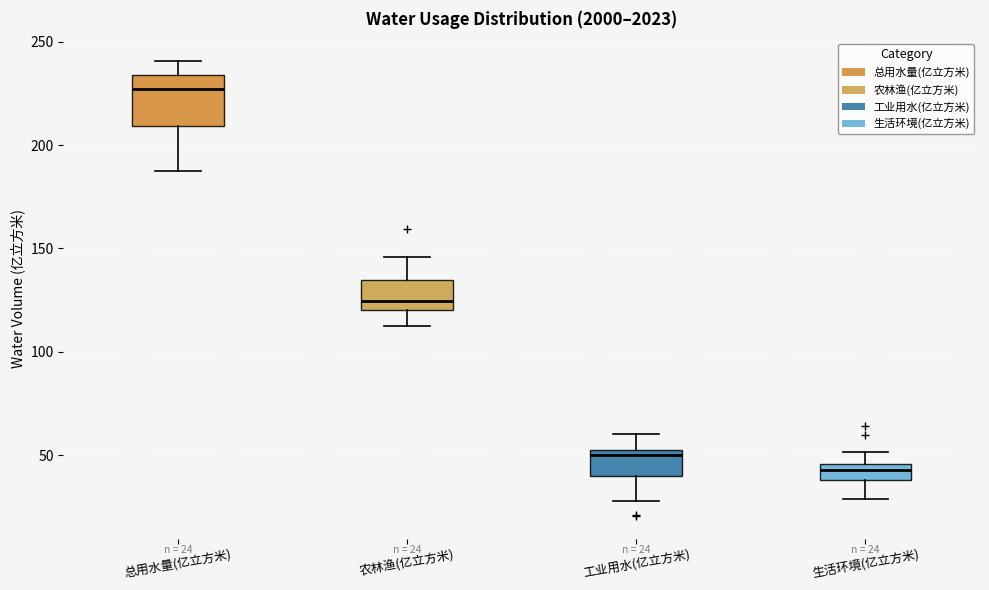

Which box has the lowest median line?

生活环境(亿立方米)